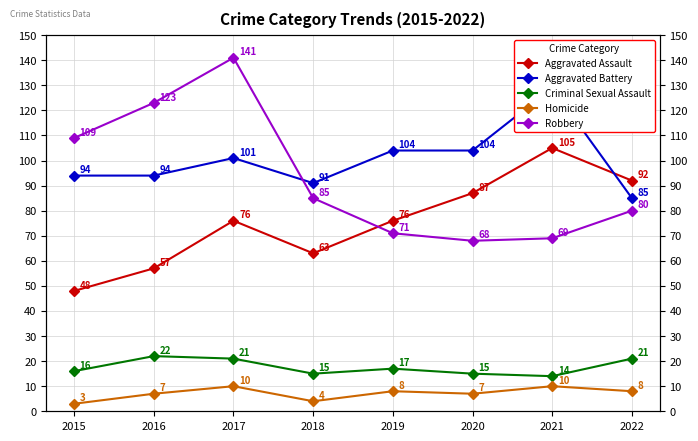

How many lines are shown in the chart?

5